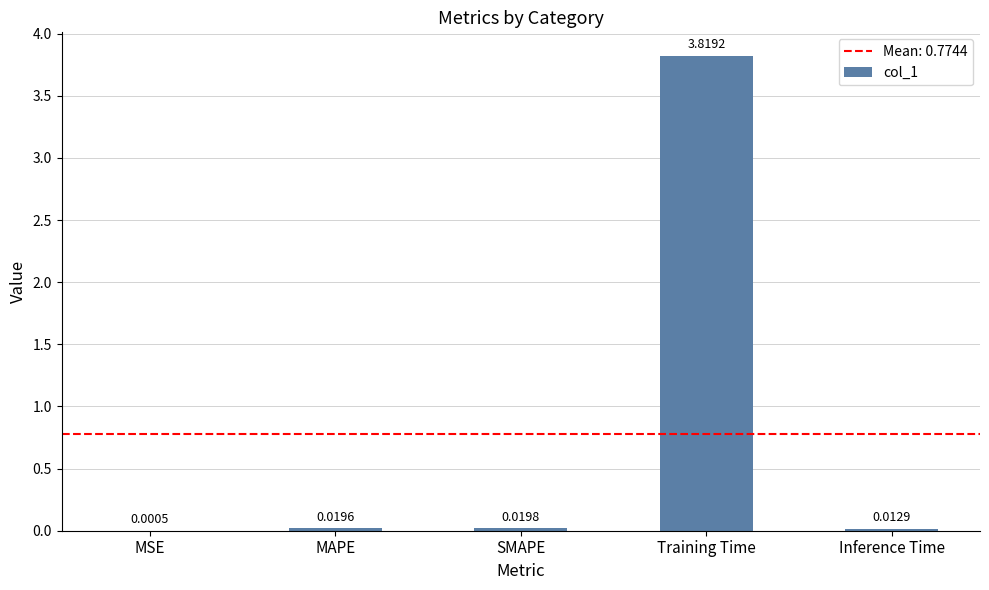

Between Inference Time and MAPE, which is larger?

MAPE